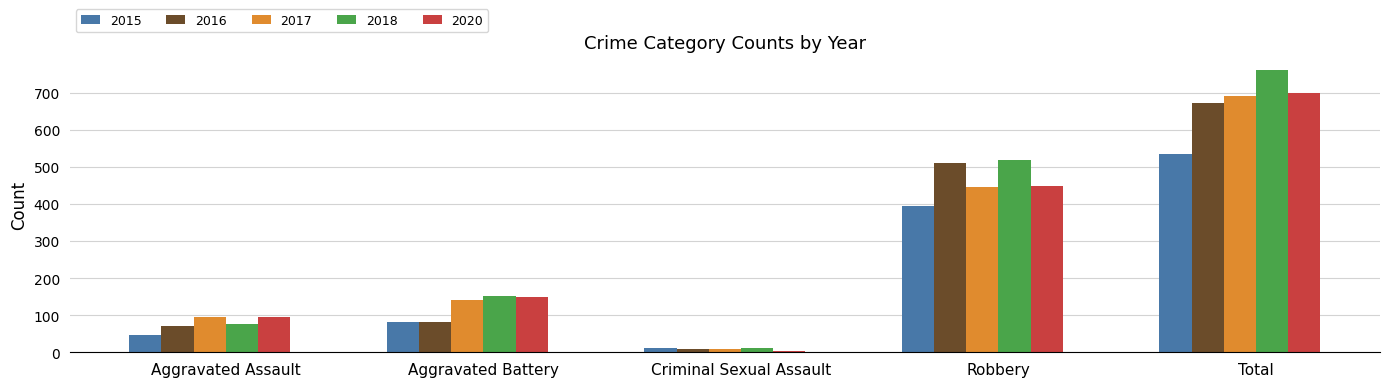

What position from the right is Total?

1